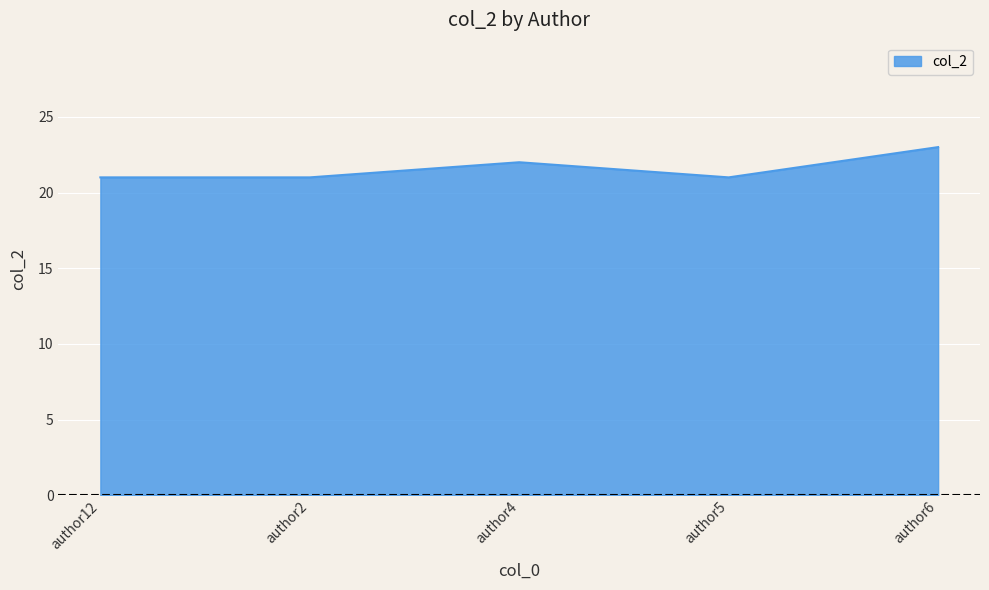

What position from the left is author2?

2